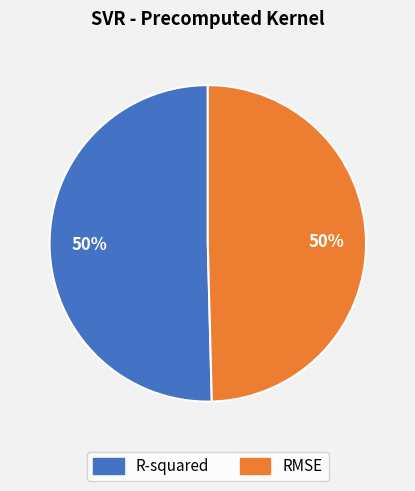

Do R-squared and RMSE together represent more than half of the pie?

Yes